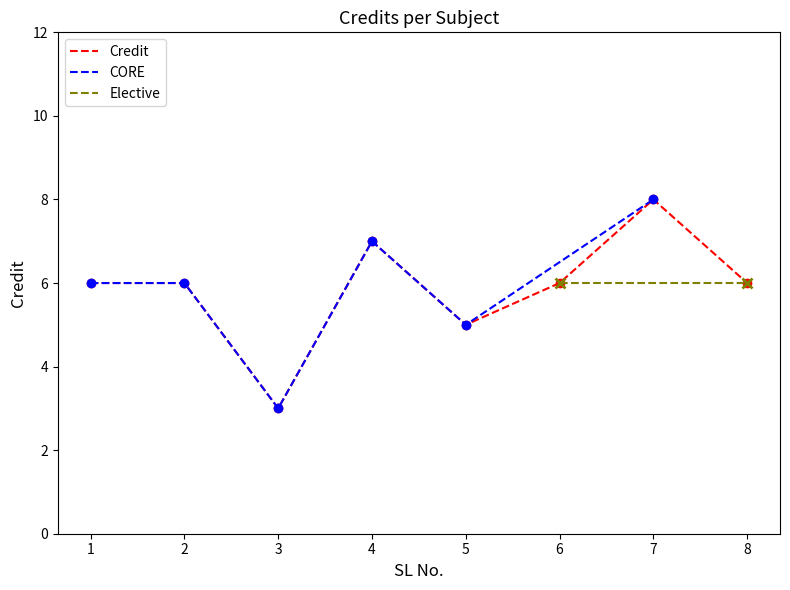

At which category does the data reach its first local valley?

3